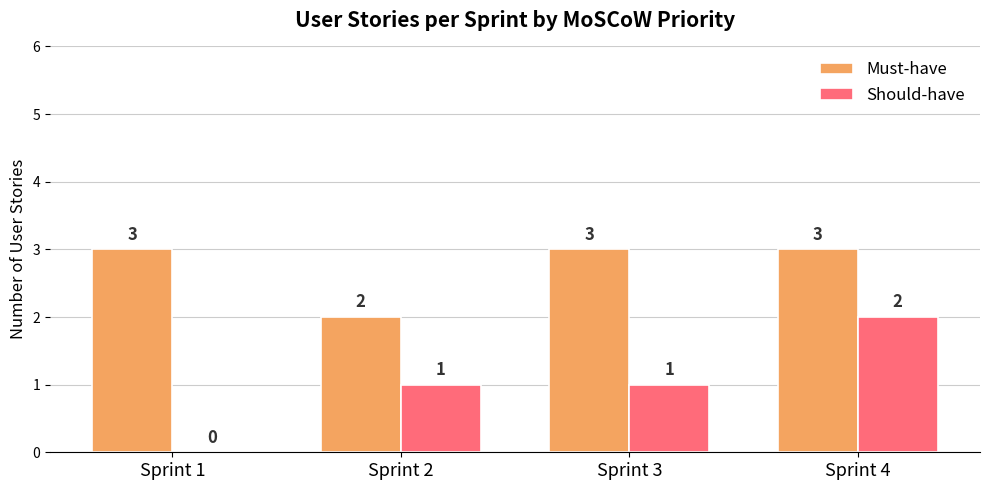

What is the sum of the Must-have values at Sprint 2 and Sprint 1?

5